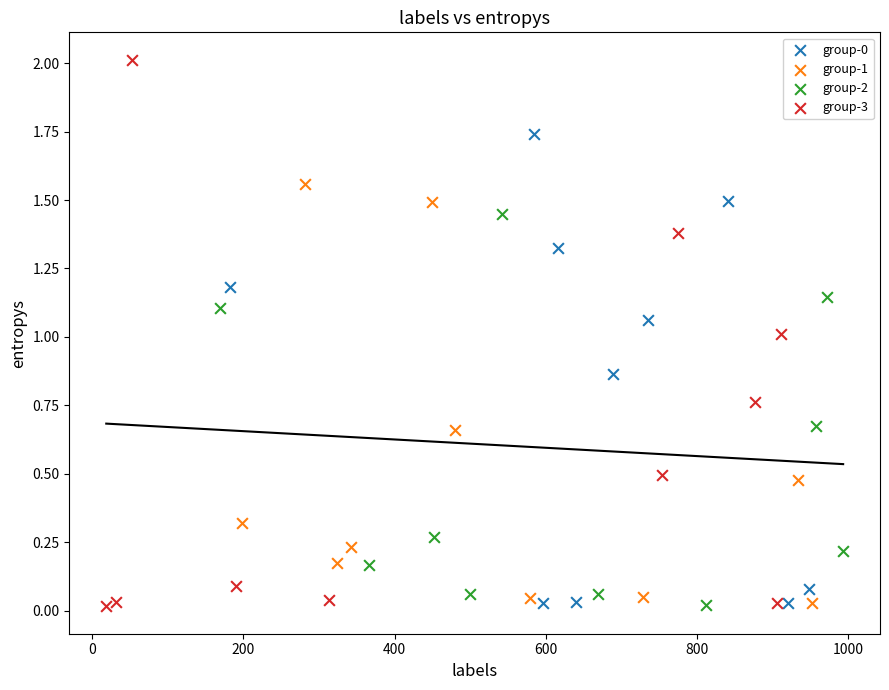

Which series contains the highest Y value?

group-3